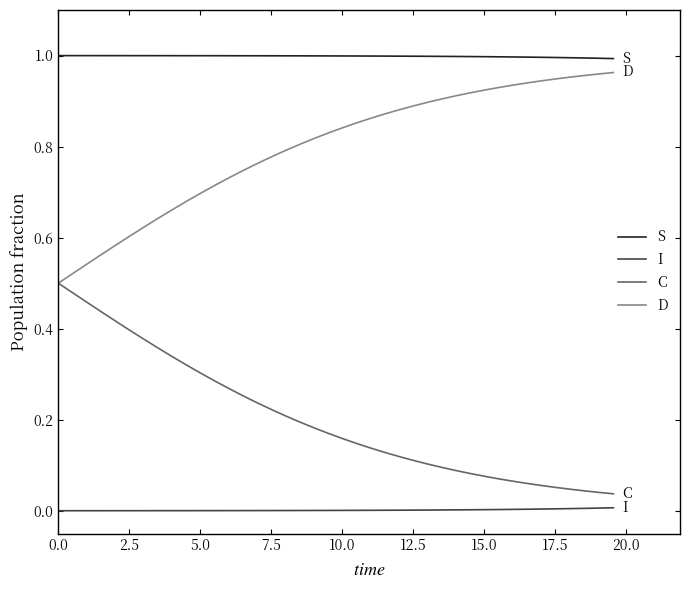

Rank the series by their average value, from highest to lowest.

S, D, C, I